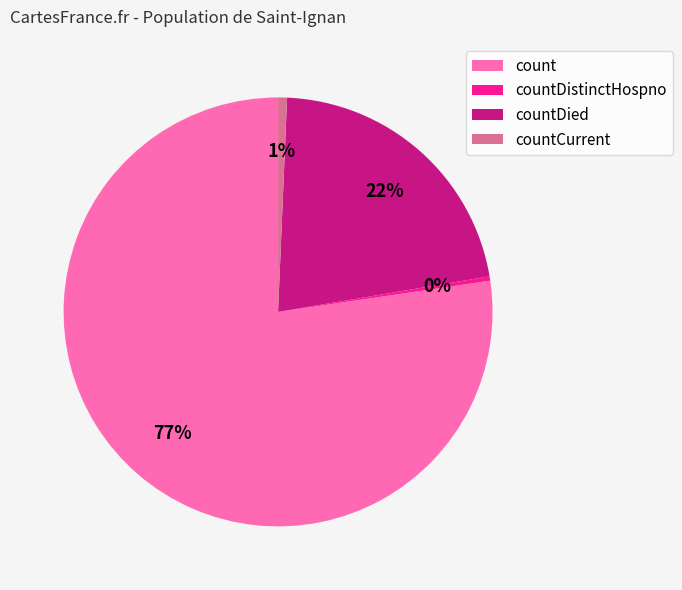

True or false: countCurrent accounts for 1% of the total.

True